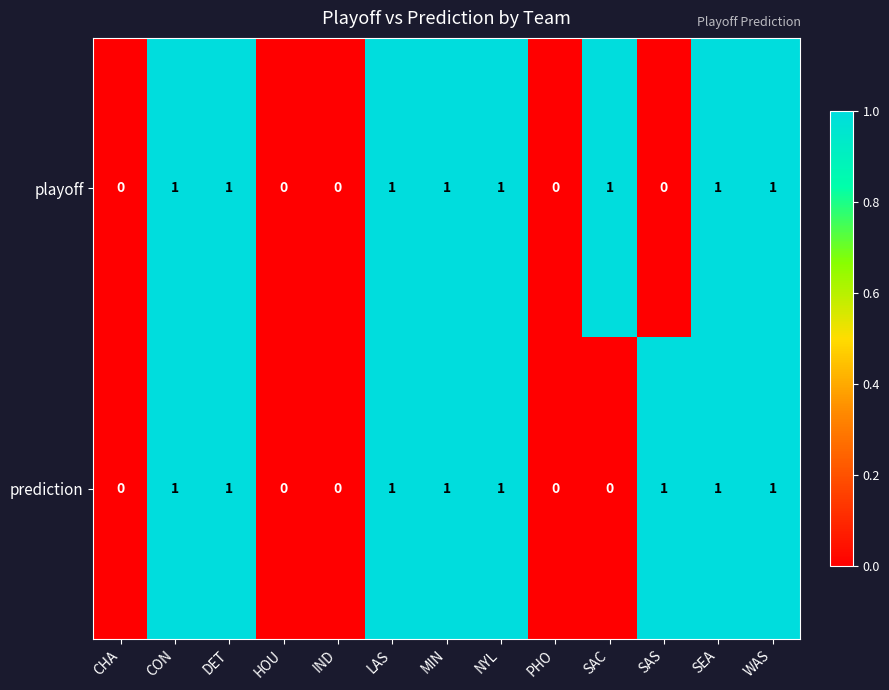

What is the maximum value shown in the chart?

1